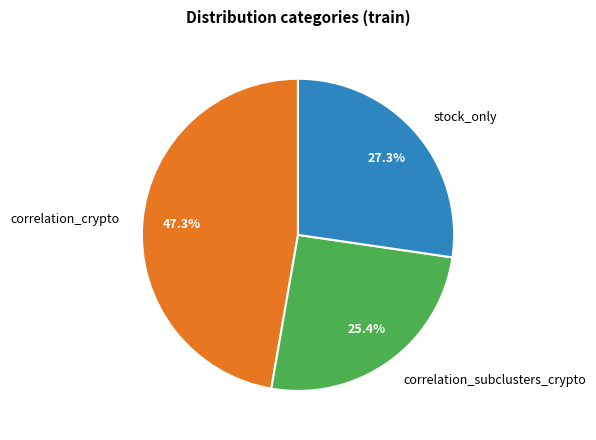

Rank the categories by value from highest to lowest.

correlation_crypto, stock_only, correlation_subclusters_crypto